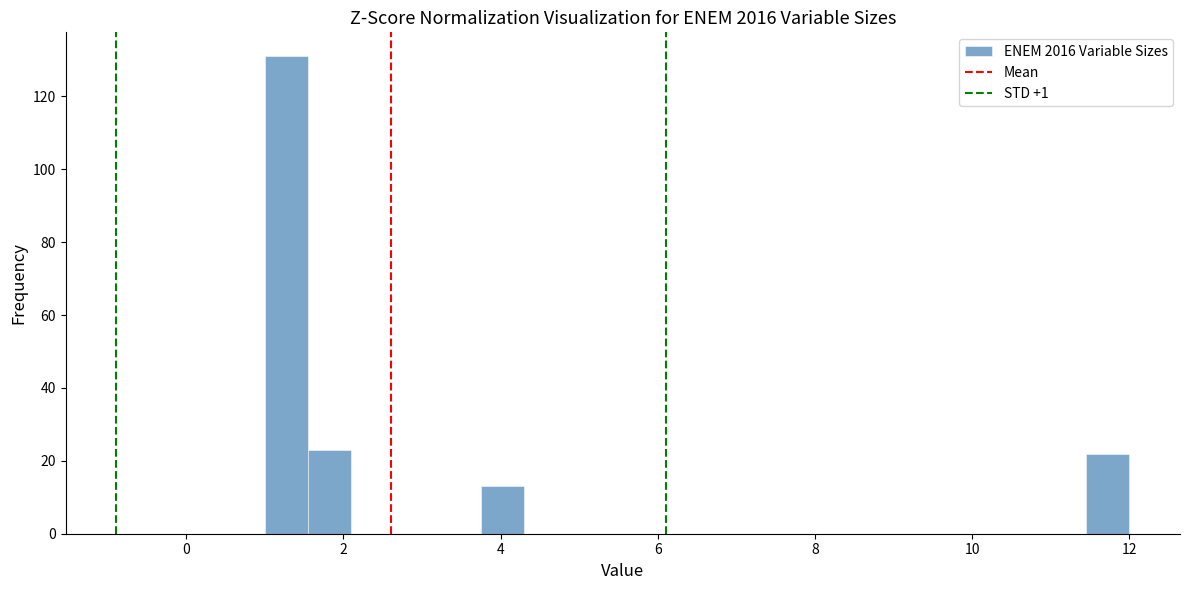

Read against the x-axis, roughly where is the centre of the tallest bar?

1.2